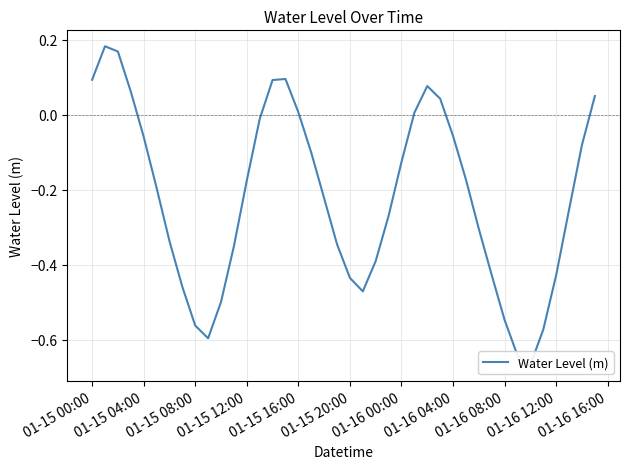

Where does the data first go above 0?

01-15 00:00